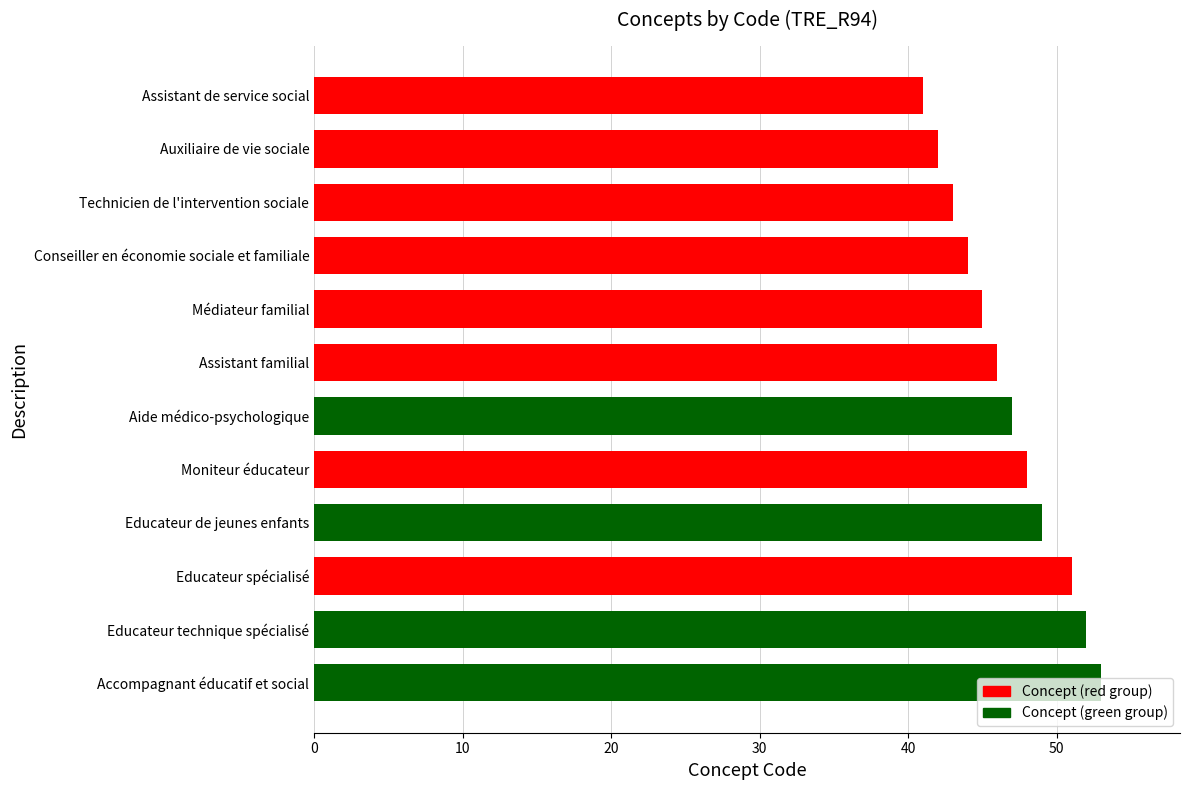

What is the smallest value displayed?

41